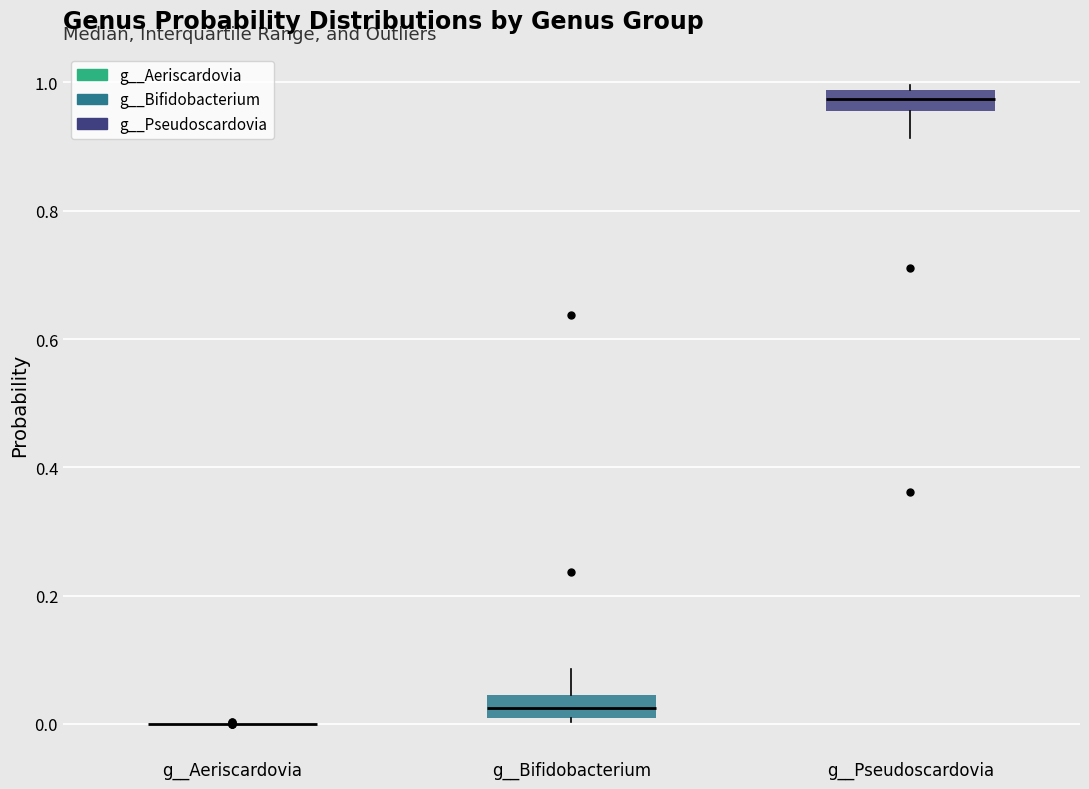

Reading left to right, transcribe this box plot: for each box, give where its median line is, the range the box spans, and where its two whiskers end, as read against the y-axis. The values are not printed on the chart, so give them approximately, as read against the axis.

g__Aeriscardovia: box collapsed to a line at 0.00, whiskers 0.00 to 0.00
g__Bifidobacterium: median 0.02, box 0.00 to 0.04, whiskers 0.00 (just below the box's lower edge) to 0.08
g__Pseudoscardovia: median 0.98 (inside the box), box 0.96 to 0.98, whiskers 0.92 to 1.00